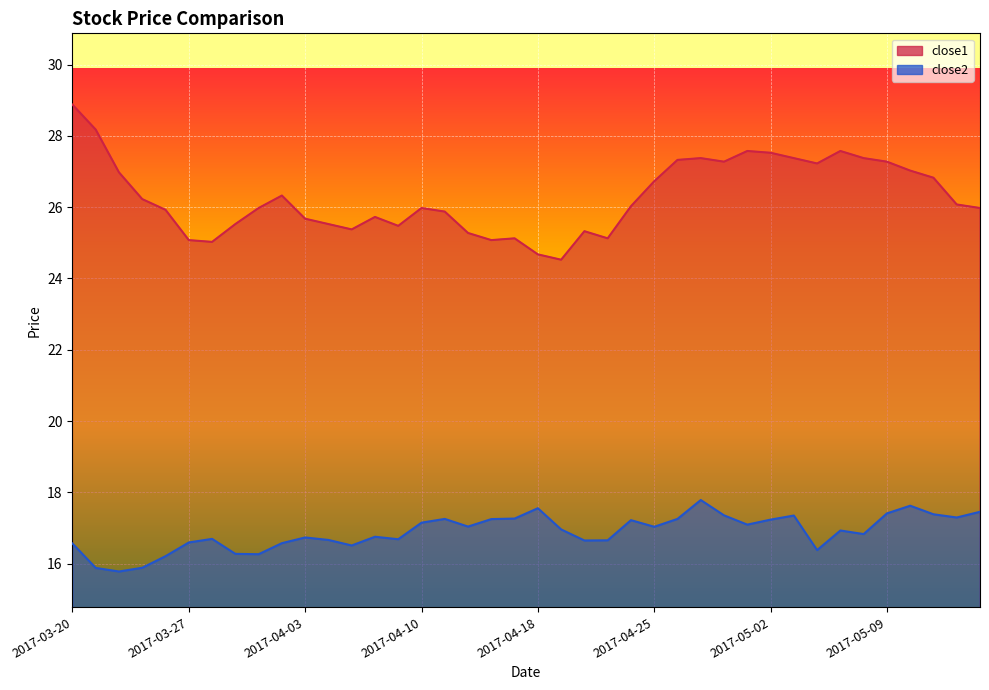

At how many categories does at least one series exceed 25?

38